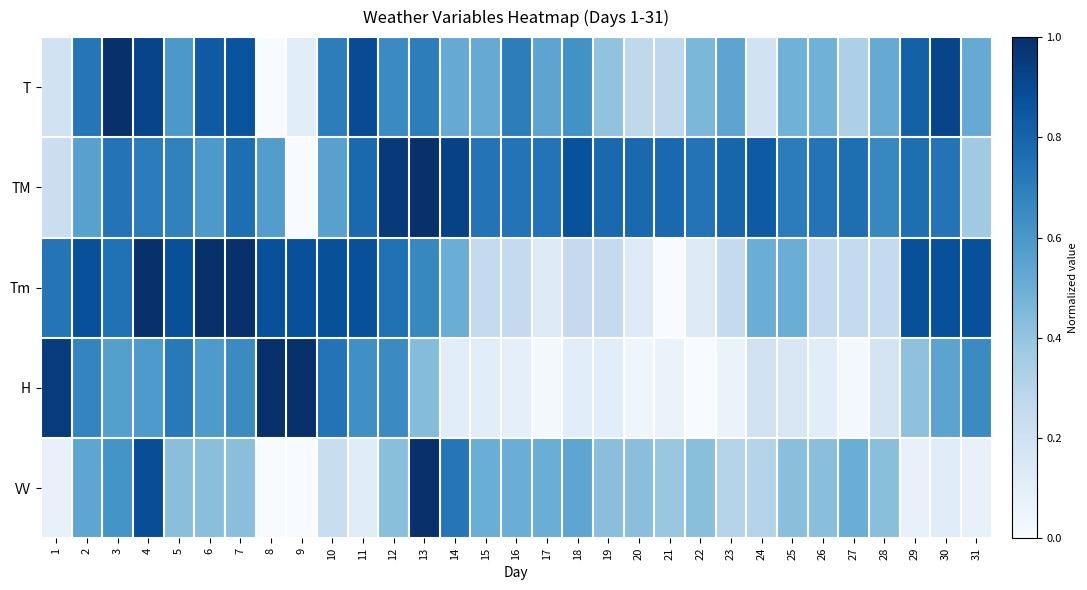

Reading right to left, extract all data points from this chart.

T: 31=0.5	30=0.9	29=0.8	28=0.5	27=0.3	26=0.5	25=0.5	24=0.2	23=0.5	22=0.5	21=0.3	20=0.3	19=0.4	18=0.6	17=0.5	16=0.7	15=0.5	14=0.5	13=0.7	12=0.6	11=0.9	10=0.7	9=0.1	8=0.0	7=0.9	6=0.8	5=0.6	4=0.9	3=1.0	2=0.7	1=0.2
TM: 31=0.4	30=0.7	29=0.8	28=0.7	27=0.8	26=0.7	25=0.7	24=0.8	23=0.8	22=0.7	21=0.8	20=0.8	19=0.8	18=0.9	17=0.7	16=0.7	15=0.7	14=0.9	13=1.0	12=1.0	11=0.8	10=0.6	9=0.0	8=0.6	7=0.8	6=0.6	5=0.7	4=0.7	3=0.7	2=0.6	1=0.2
Tm: 31=0.9	30=0.9	29=0.9	28=0.2	27=0.2	26=0.2	25=0.5	24=0.5	23=0.2	22=0.1	21=0.0	20=0.1	19=0.2	18=0.2	17=0.1	16=0.2	15=0.2	14=0.5	13=0.7	12=0.8	11=0.9	10=0.9	9=0.9	8=0.9	7=1.0	6=1.0	5=0.9	4=1.0	3=0.8	2=0.9	1=0.7
H: 31=0.7	30=0.5	29=0.4	28=0.2	27=0.0	26=0.1	25=0.2	24=0.2	23=0.1	22=0.0	21=0.1	20=0.0	19=0.1	18=0.1	17=0.0	16=0.1	15=0.1	14=0.1	13=0.4	12=0.7	11=0.6	10=0.7	9=1.0	8=1.0	7=0.7	6=0.6	5=0.7	4=0.6	3=0.6	2=0.7	1=1.0
VV: 31=0.1	30=0.1	29=0.1	28=0.4	27=0.5	26=0.4	25=0.4	24=0.3	23=0.3	22=0.4	21=0.4	20=0.4	19=0.4	18=0.5	17=0.5	16=0.5	15=0.5	14=0.7	13=1.0	12=0.4	11=0.1	10=0.2	9=0.0	8=0.0	7=0.4	6=0.4	5=0.4	4=0.9	3=0.6	2=0.5	1=0.1